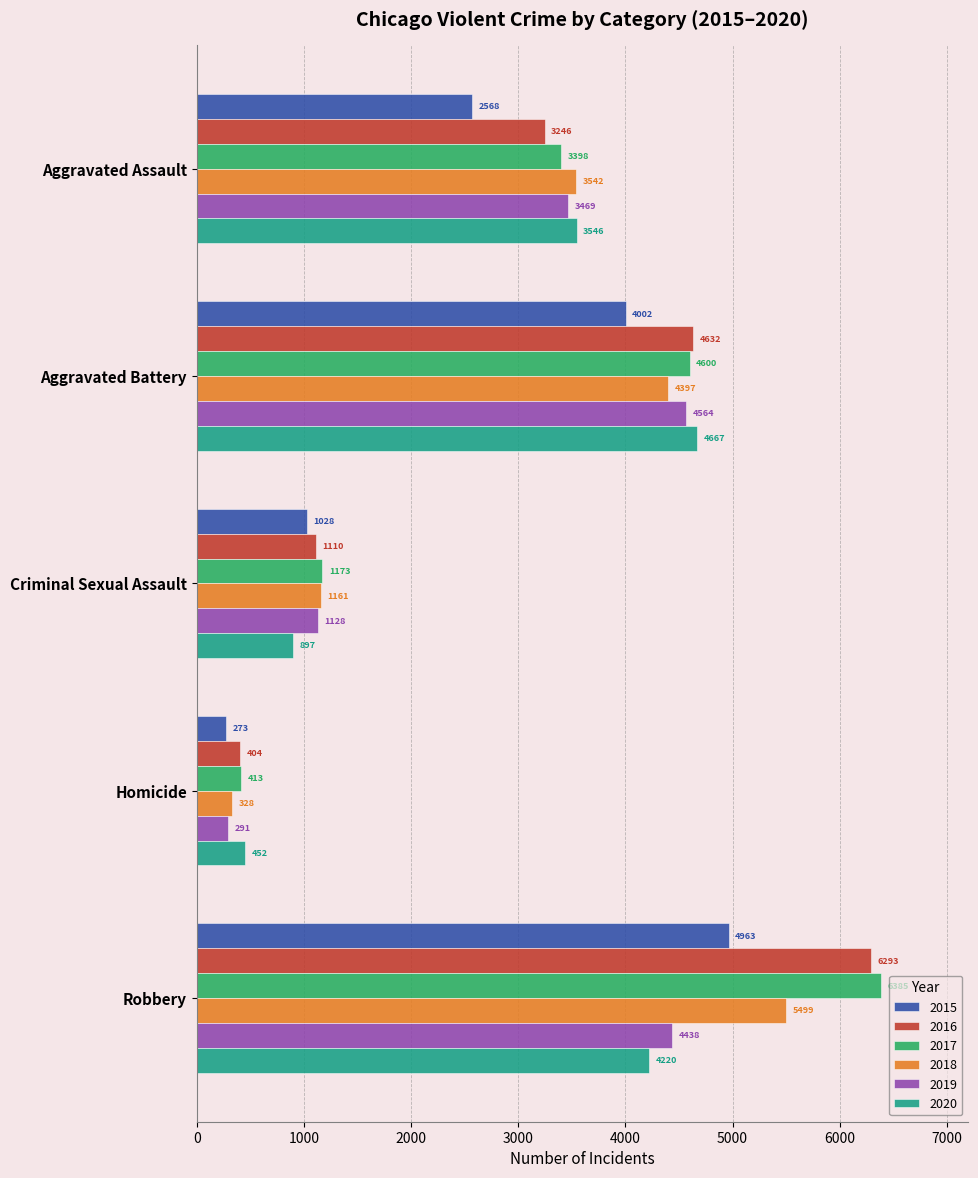

The value of 2020 at Robbery is 1780. True or false?

False